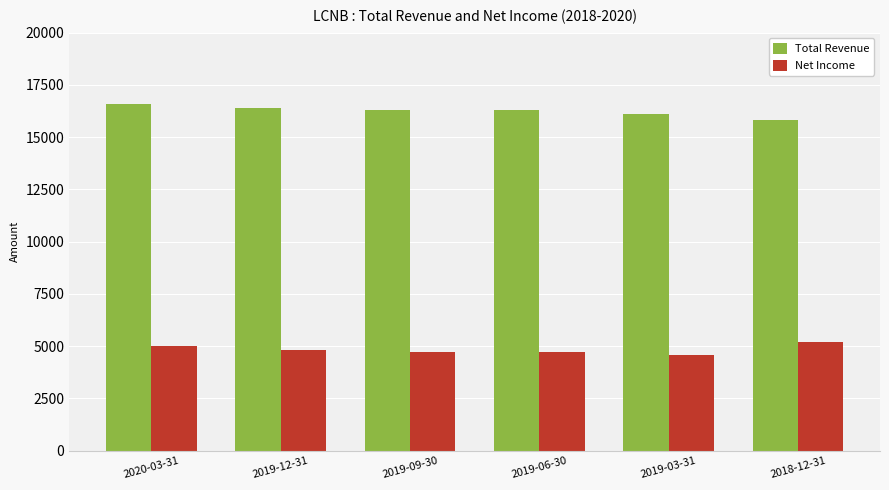

What is the minimum value for Net Income?

4600